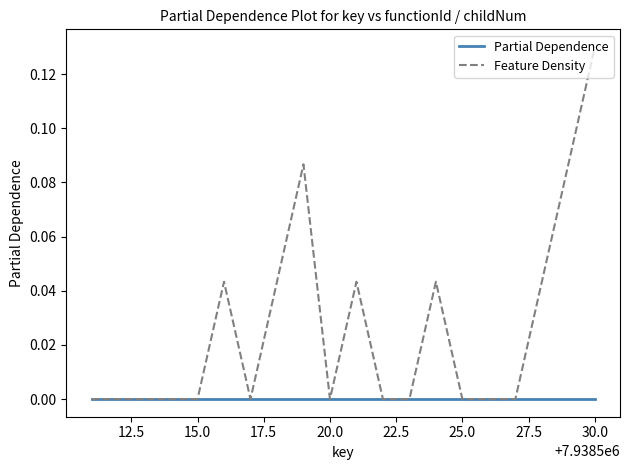

What are all the series names shown in the legend?

Partial Dependence, Feature Density